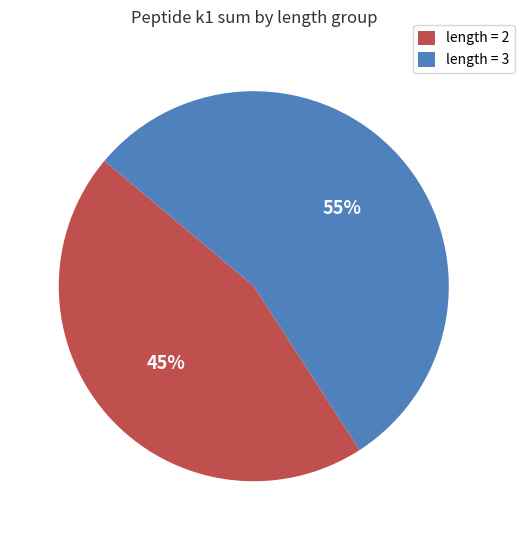

Rank the categories by value from highest to lowest.

length = 3, length = 2